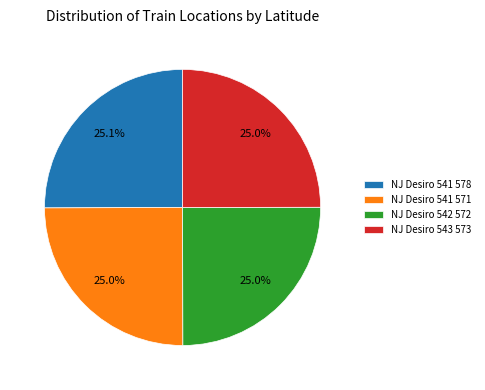

How many segments does this pie chart have?

4